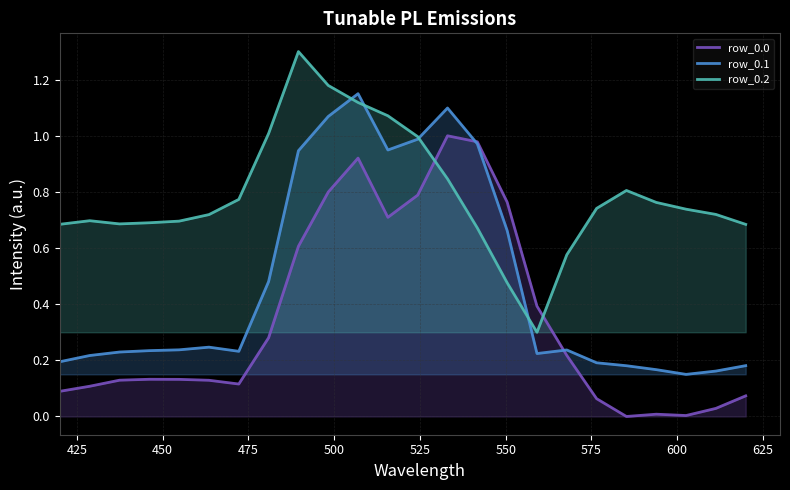

What is the average value of the row_0.1 series?

0.5